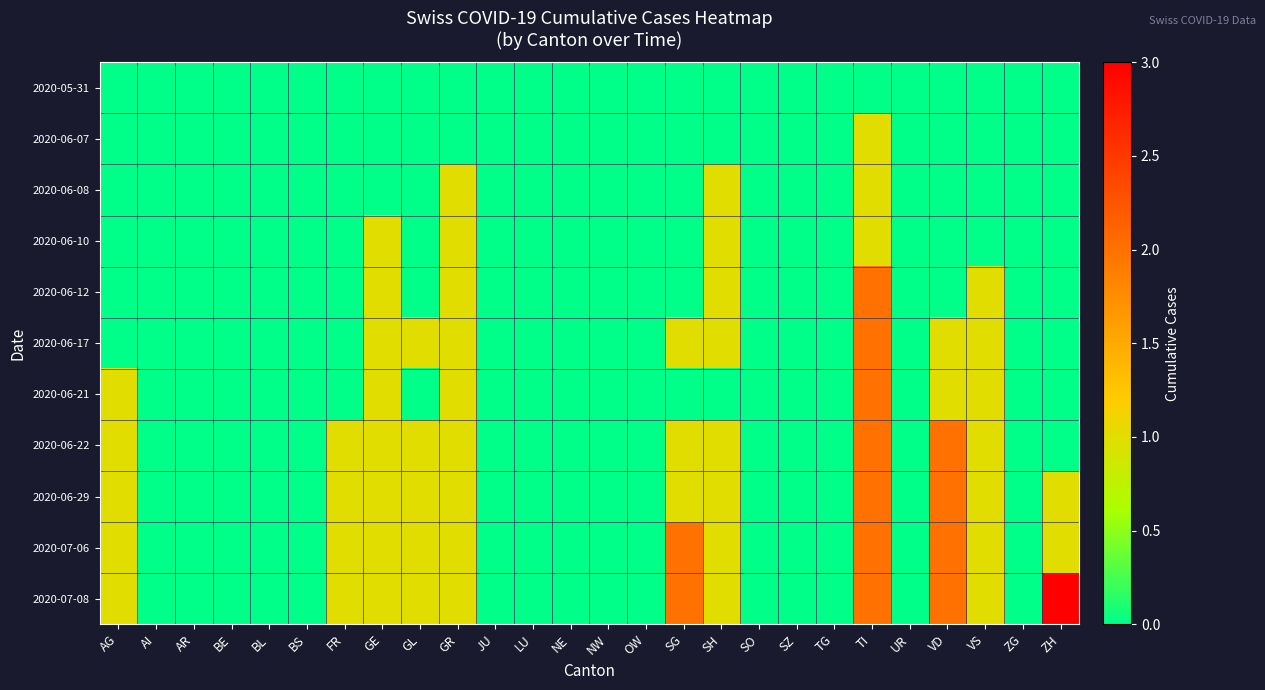

Which series changed the most between AG and LU?

2020-06-21